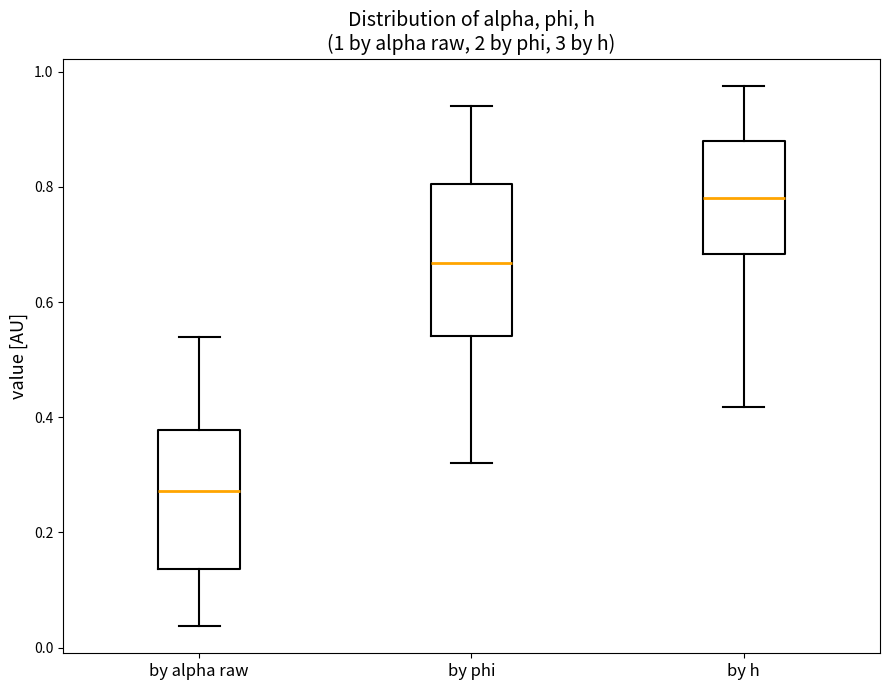

Which box has the highest median line?

by h